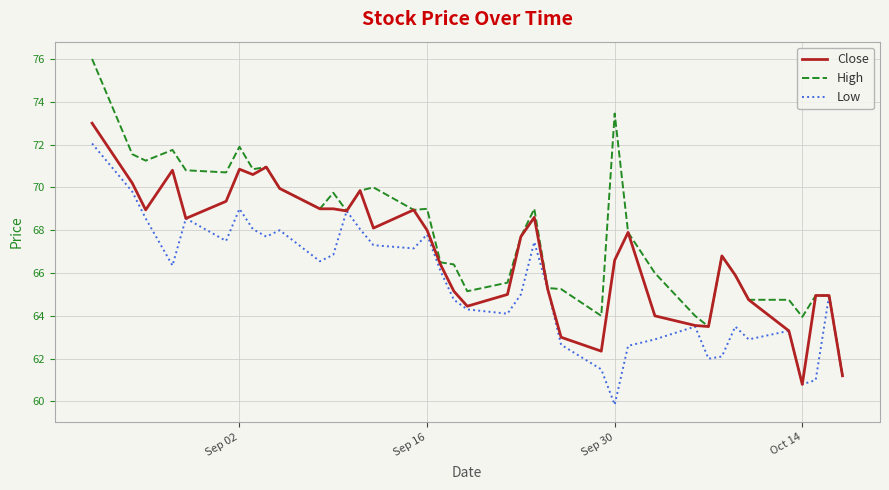

What is the greatest value displayed?

76.0